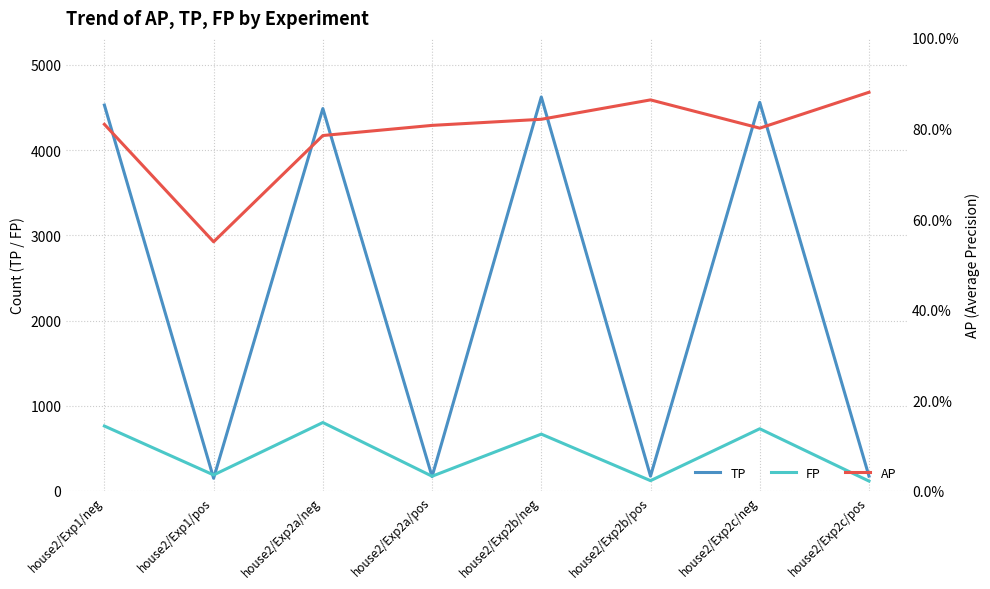

What is the total value across all series at house2/Exp2b/neg?

5290.8